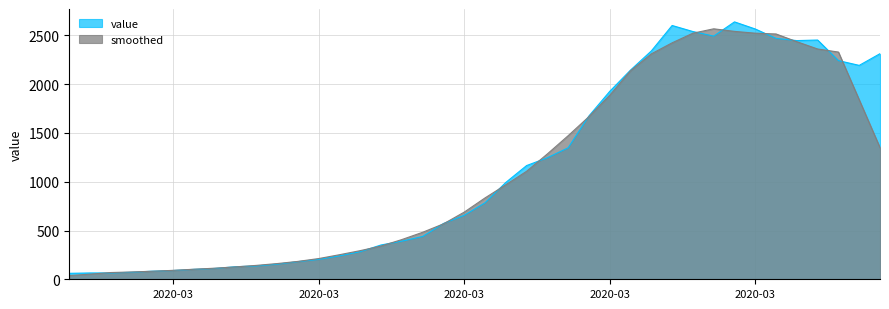

Does the chart have visible grid lines?

Yes